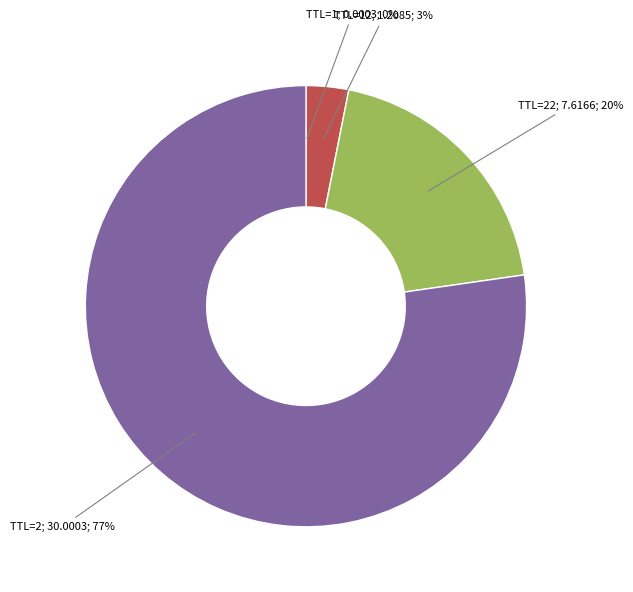

To the nearest percent, what is the average slice percentage?

25%